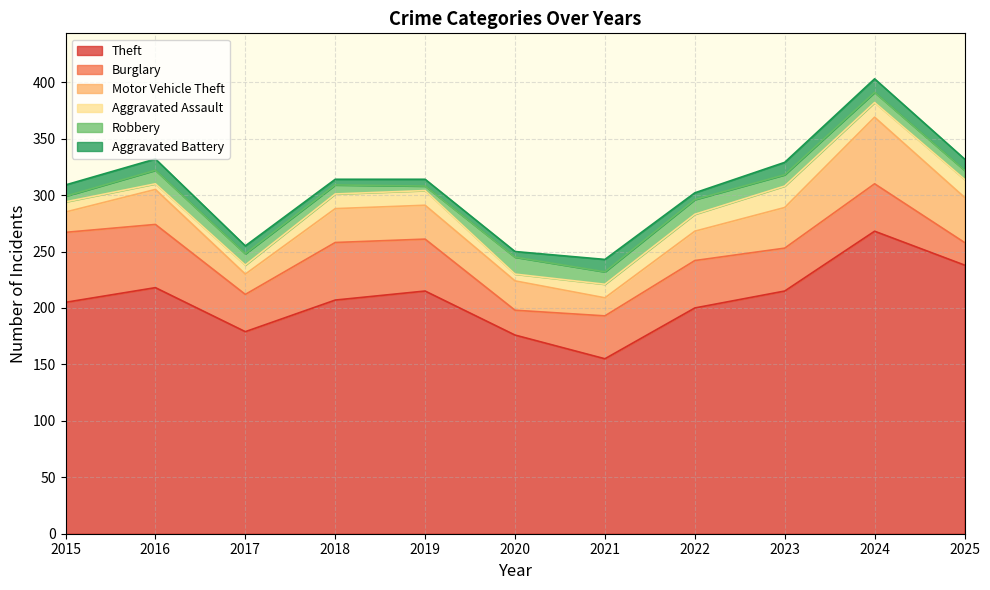

True or false: Burglary has more than 1 interior local peaks.

True